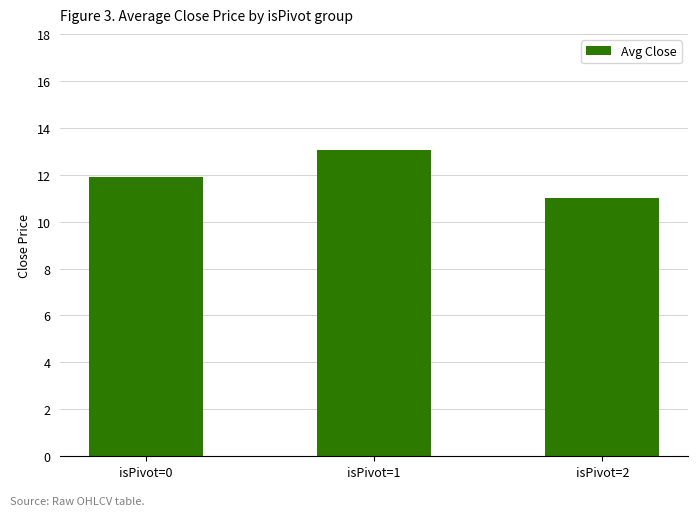

What is the smallest value displayed?

11.0